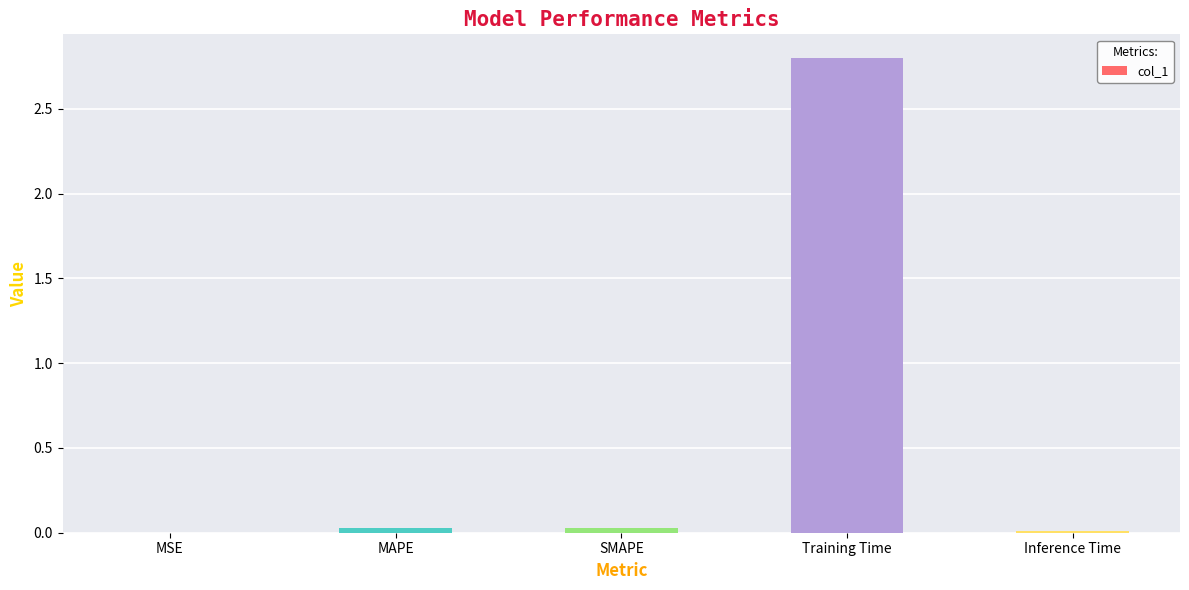

What value does the data have at Training Time?

2.8